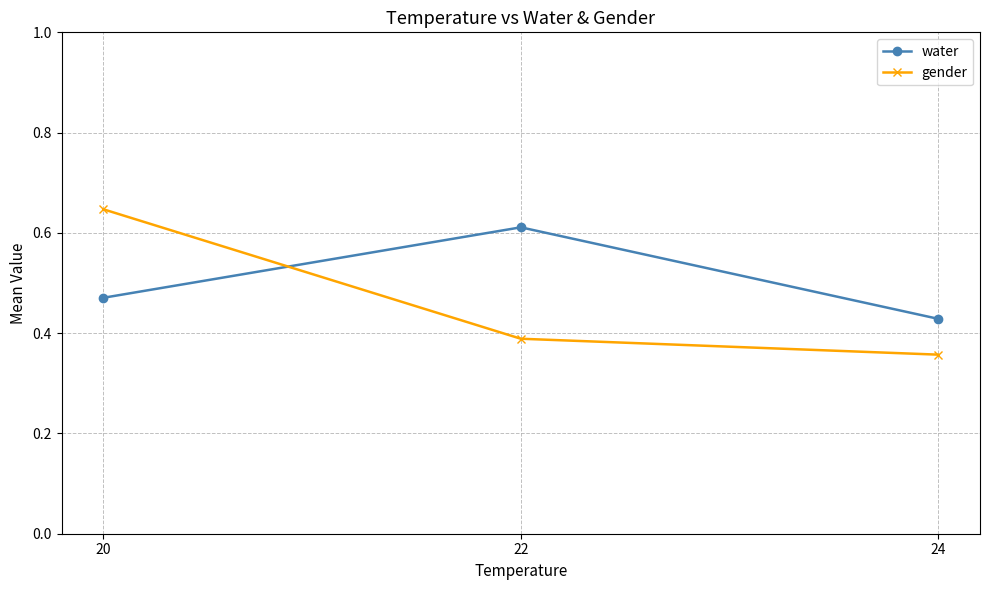

Rank the series at 20 from highest to lowest value.

gender, water